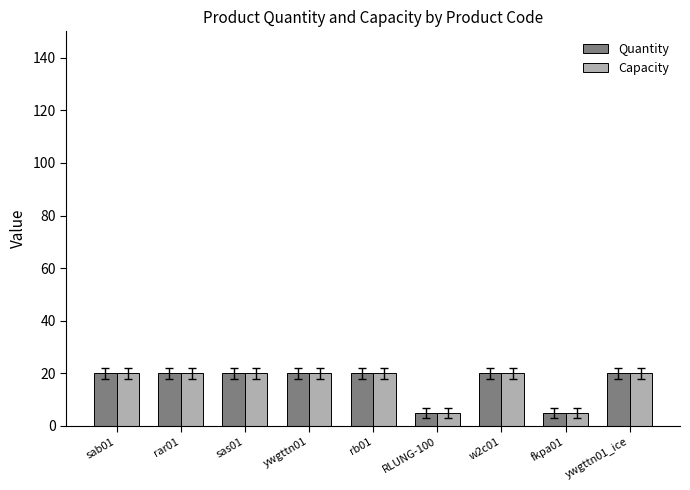

What is the difference between the maximum and minimum values in the Quantity series?

15